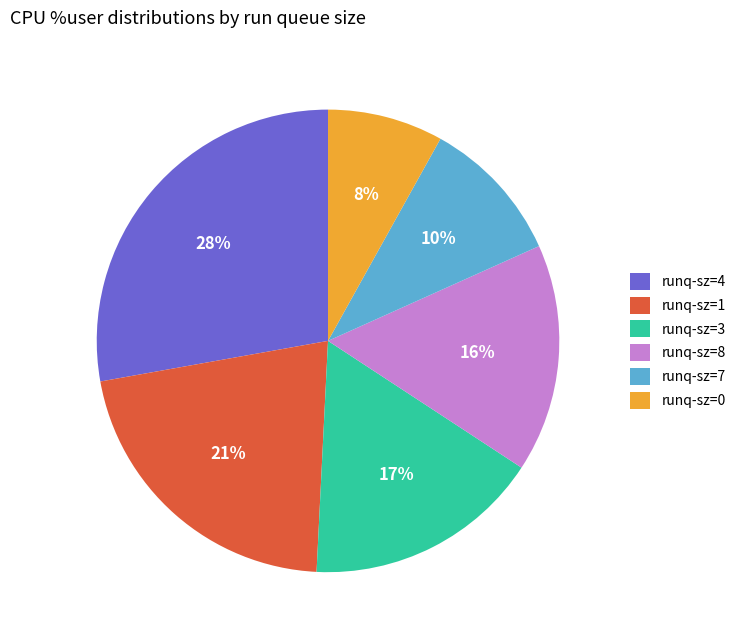

Count the number of slices in the pie.

6